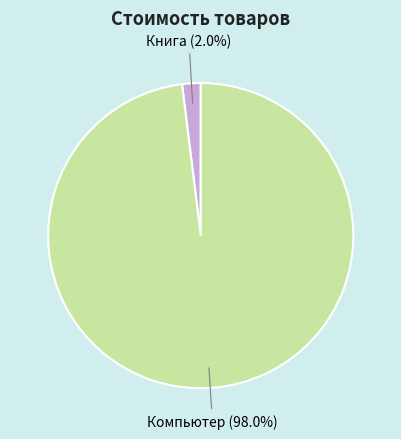

To the nearest percent, what is the difference between the Компьютер and Книга slice percentages?

96%